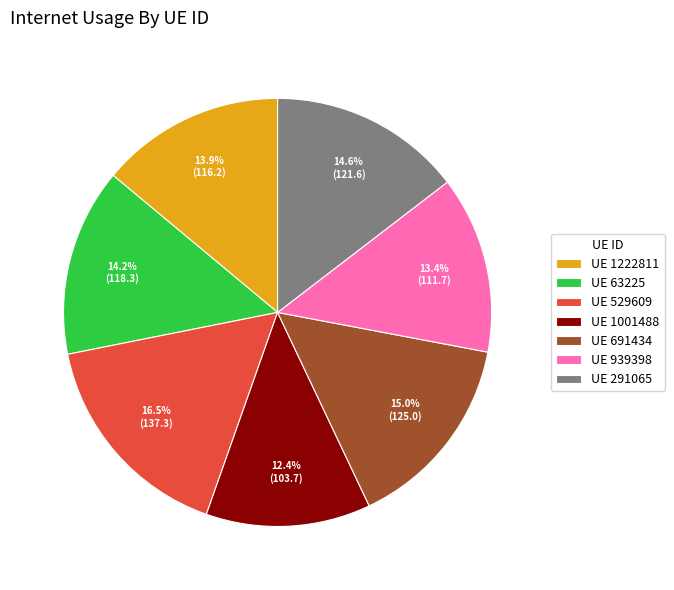

To the nearest percent, what is the difference between the largest and smallest slice percentages?

4%